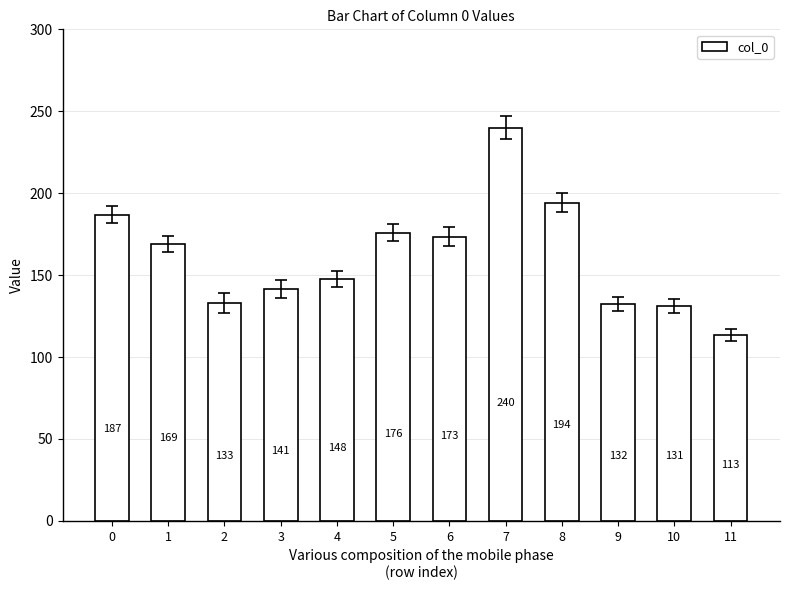

At which category does the chart reach its minimum across all series?

11